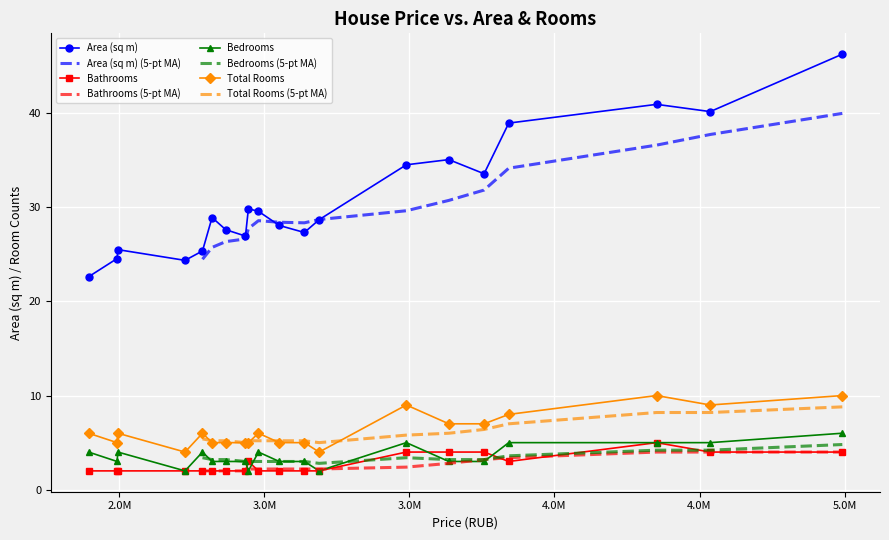

The value of Total Rooms at 12 is 5.0. True or false?

True